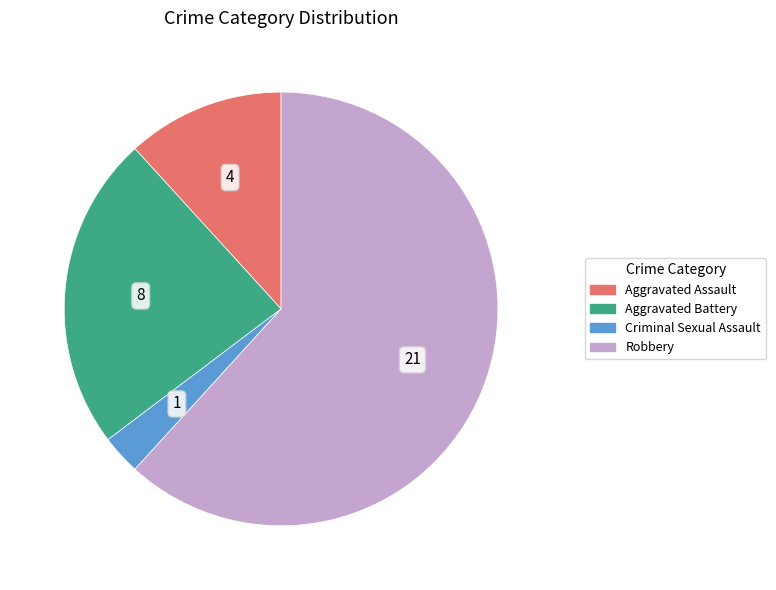

Rank the categories by value from lowest to highest.

Criminal Sexual Assault, Aggravated Assault, Aggravated Battery, Robbery